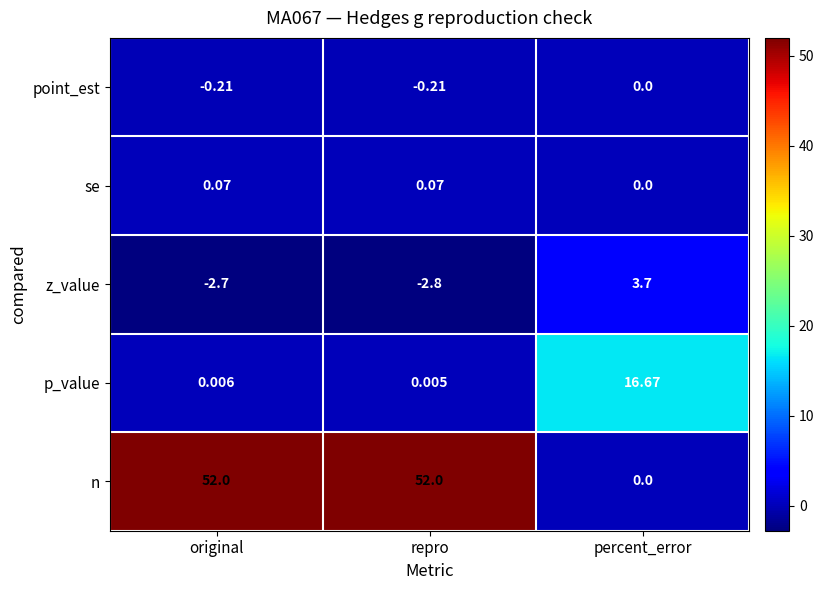

At repro, list the series in order from largest to smallest.

n, se, p_value, point_est, z_value